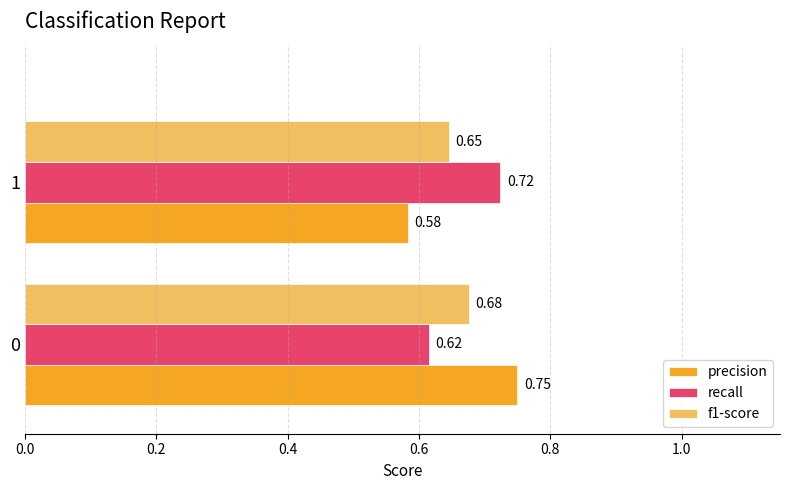

Between 0 and 1, which series saw the biggest shift?

precision